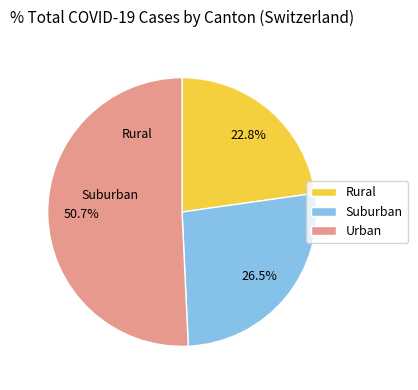

Is there any slice that represents more than half of the pie?

Yes